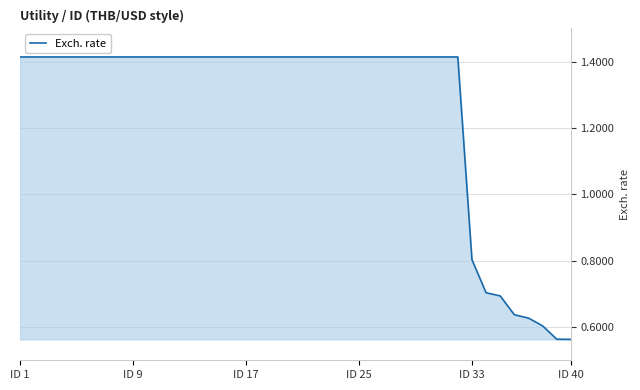

Does the chart have visible grid lines?

Yes